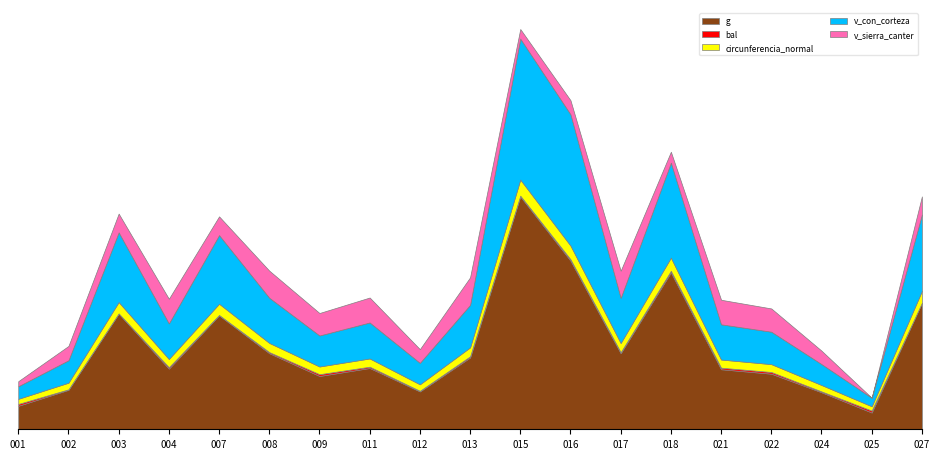

List the series in order of their peak value, lowest first.

bal, circunferencia_normal, v_sierra_canter, v_con_corteza, g